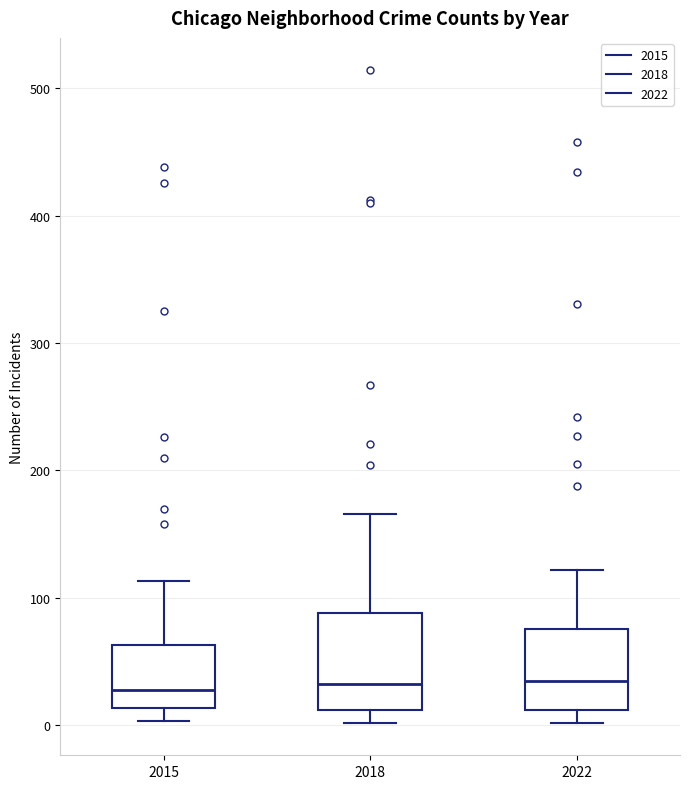

Reading left to right, read every box against the y-axis: the position of its median line, the range the box covers, and the ends of its whiskers. The values are not printed on the chart, so give them approximately, as read against the axis.

2015: median 30, box 10 to 60, whiskers 0 to 110
2018: median 30, box 10 to 90, whiskers 0 to 170
2022: median 30, box 10 to 80, whiskers 0 to 120